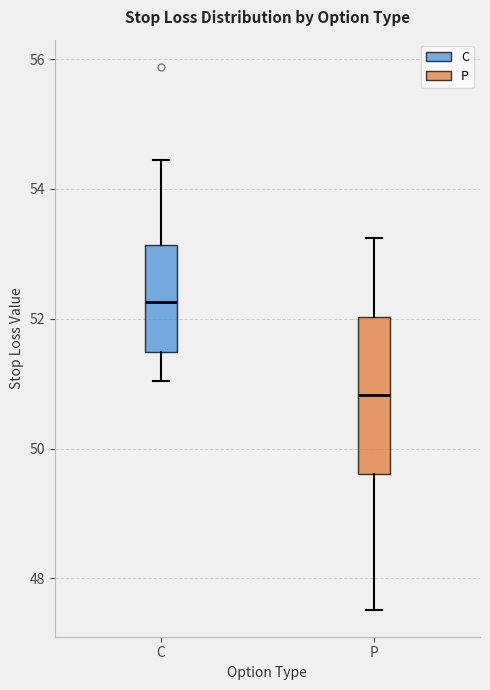

Where does the upper whisker of the box for P end on the y-axis? The values are not printed on the chart, so give them approximately, as read against the axis.

53.2